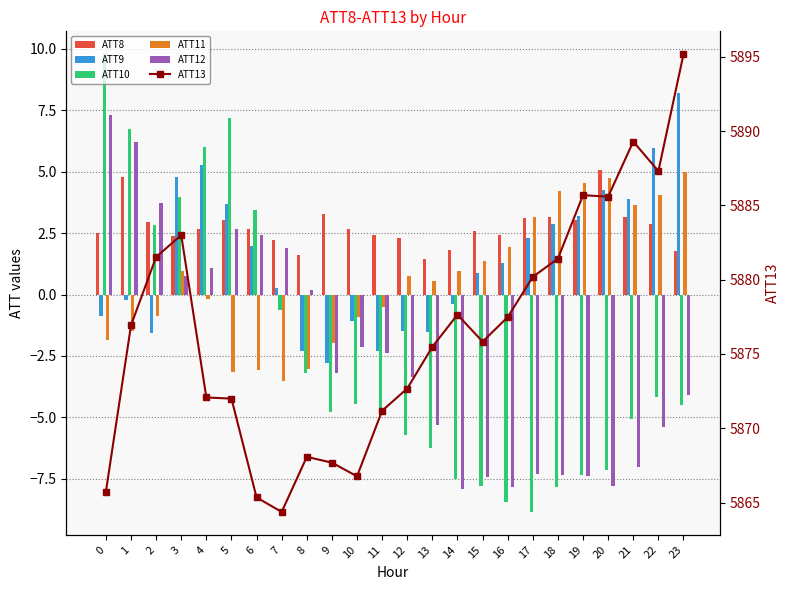

Reading right to left, list all the values displayed in this chart.

ATT8: 23=1.8	22=2.9	21=3.2	20=5.1	19=3.0	18=3.2	17=3.1	16=2.4	15=2.6	14=1.8	13=1.5	12=2.3	11=2.4	10=2.7	9=3.3	8=1.6	7=2.2	6=2.7	5=3.0	4=2.7	3=2.4	2=3.0	1=4.8	0=2.5
ATT9: 23=8.2	22=6.0	21=3.9	20=4.3	19=3.2	18=2.9	17=2.3	16=1.3	15=0.9	14=-0.4	13=-1.5	12=-1.5	11=-2.3	10=-1.1	9=-2.8	8=-2.3	7=0.3	6=2.0	5=3.7	4=5.3	3=4.8	2=-1.5	1=-0.2	0=-0.9
ATT10: 23=-4.5	22=-4.2	21=-5.1	20=-7.1	19=-7.3	18=-7.9	17=-8.9	16=-8.4	15=-7.8	14=-7.5	13=-6.2	12=-5.7	11=-4.7	10=-4.4	9=-4.8	8=-3.2	7=-0.6	6=3.5	5=7.2	4=6.0	3=4.0	2=2.8	1=6.7	0=9.8
ATT11: 23=5.0	22=4.1	21=3.7	20=4.7	19=4.5	18=4.2	17=3.2	16=1.9	15=1.4	14=1.0	13=0.6	12=0.7	11=-0.5	10=-0.9	9=-2.0	8=-3.0	7=-3.5	6=-3.1	5=-3.2	4=-0.2	3=1.0	2=-0.9	1=-1.5	0=-1.8
ATT12: 23=-4.1	22=-5.4	21=-7.0	20=-7.8	19=-7.4	18=-7.3	17=-7.3	16=-7.8	15=-7.4	14=-7.9	13=-5.3	12=-3.3	11=-2.4	10=-2.1	9=-3.2	8=0.2	7=1.9	6=2.4	5=2.7	4=1.1	3=0.8	2=3.7	1=6.2	0=7.3
ATT13: 23=5895.2	22=5887.3	21=5889.3	20=5885.6	19=5885.7	18=5881.4	17=5880.2	16=5877.5	15=5875.8	14=5877.6	13=5875.5	12=5872.7	11=5871.2	10=5866.8	9=5867.7	8=5868.1	7=5864.4	6=5865.3	5=5872.0	4=5872.1	3=5883.0	2=5881.5	1=5876.9	0=5865.7